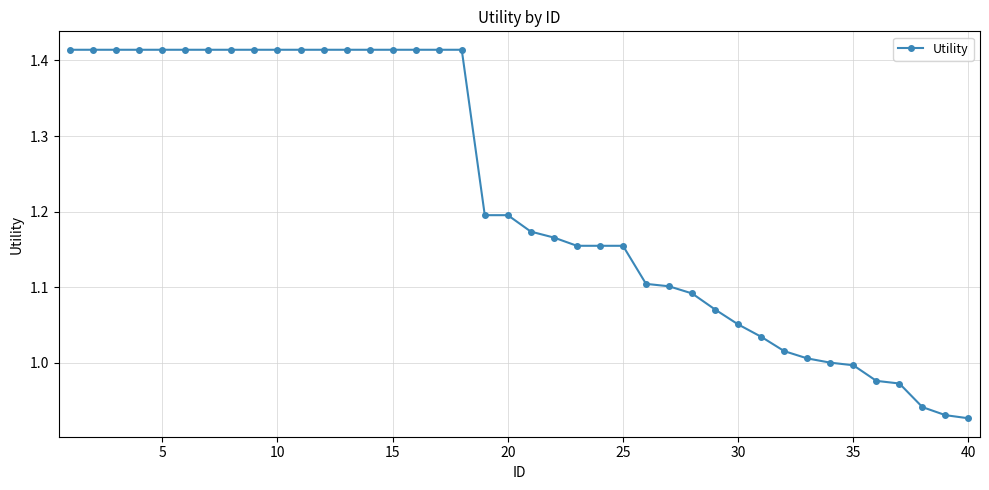

What is the difference between the maximum and minimum values?

0.5